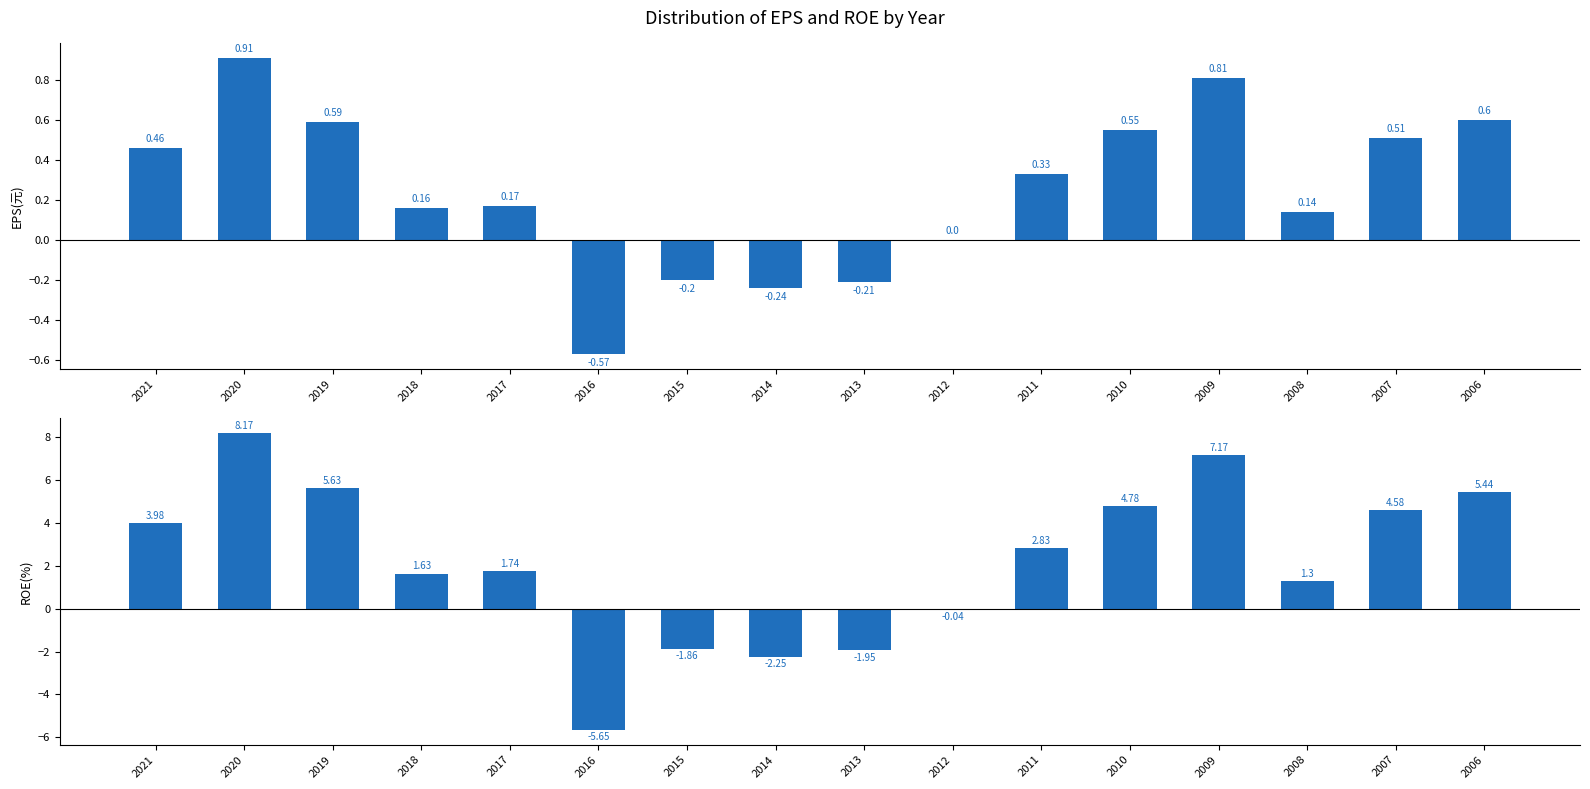

At which label does EPS(元) first exceed 0?

2021